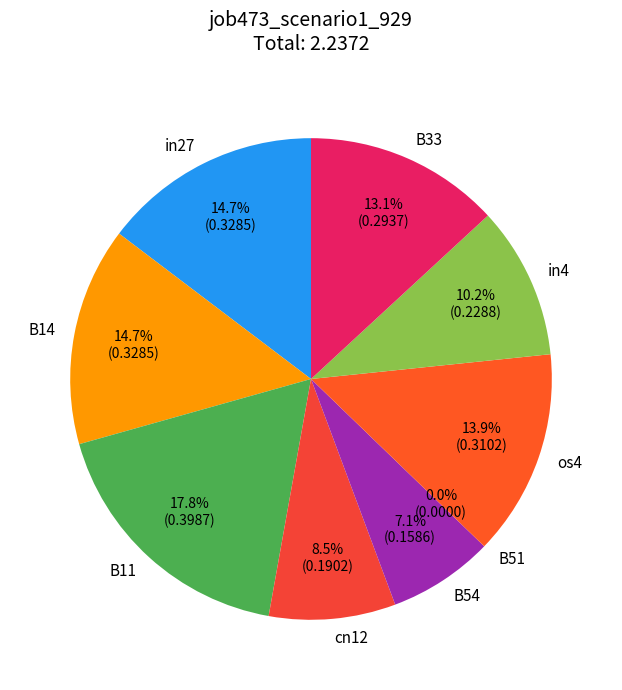

The B14 slice represents 15% of the pie. True or false?

True